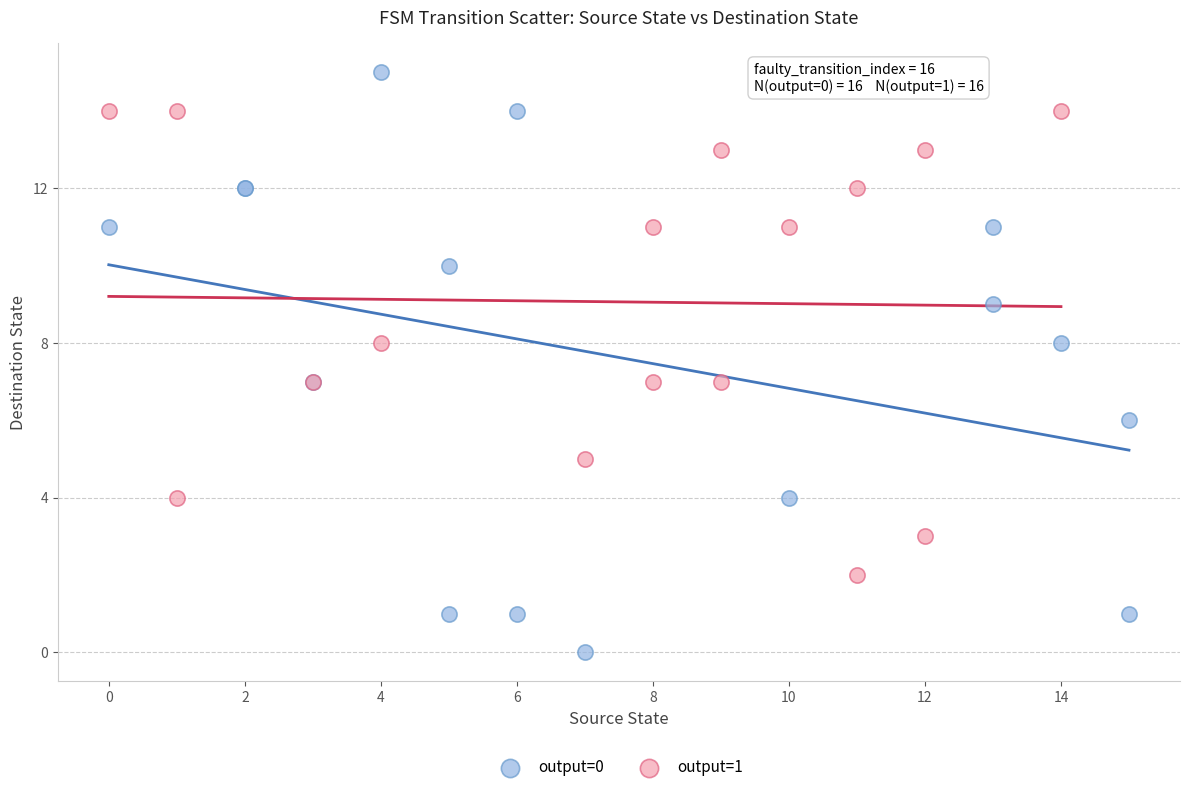

Which series contains the highest Y value?

output=0